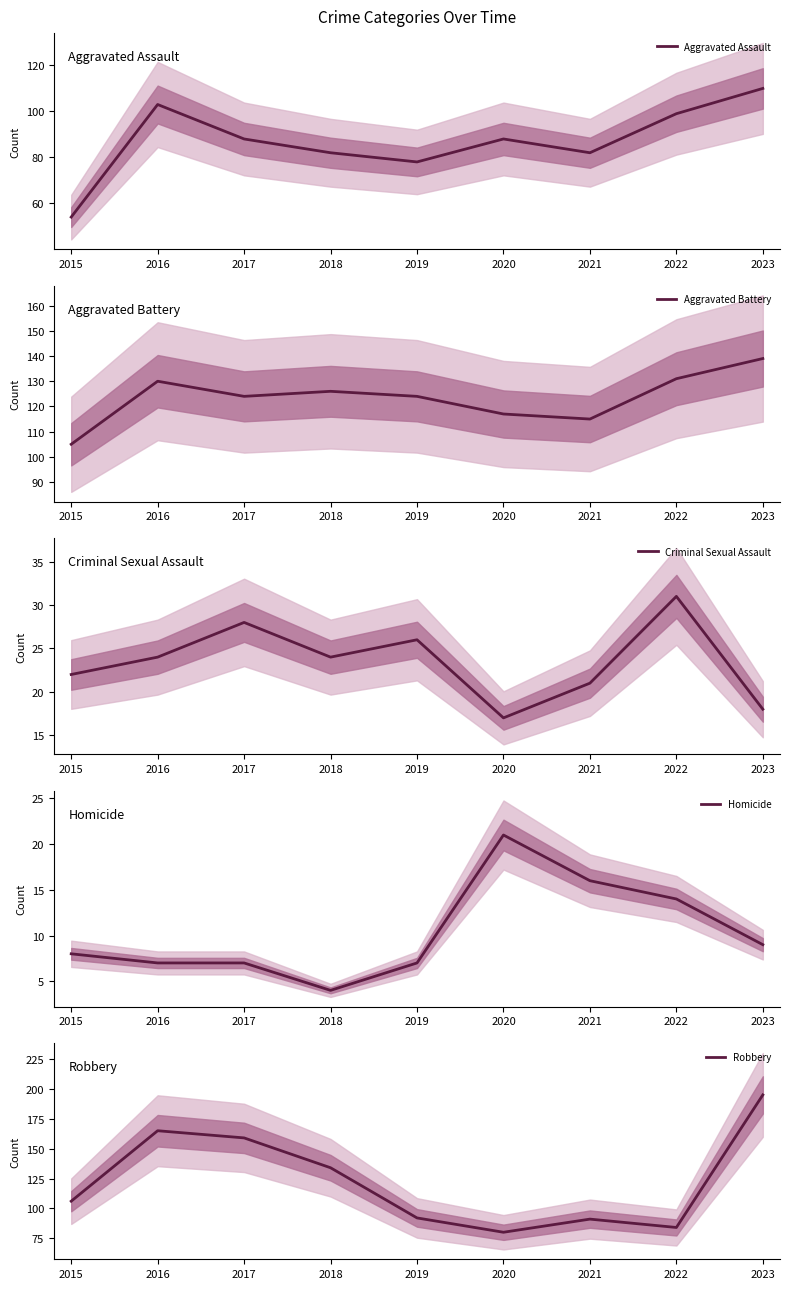

Reading right to left, transcribe all the data shown in this chart.

Aggravated Assault: 2023=110	2022=99	2021=82	2020=88	2019=78	2018=82	2017=88	2016=103	2015=54
Aggravated Battery: 2023=139	2022=131	2021=115	2020=117	2019=124	2018=126	2017=124	2016=130	2015=105
Criminal Sexual Assault: 2023=18	2022=31	2021=21	2020=17	2019=26	2018=24	2017=28	2016=24	2015=22
Homicide: 2023=9	2022=14	2021=16	2020=21	2019=7	2018=4	2017=7	2016=7	2015=8
Robbery: 2023=195	2022=84	2021=91	2020=80	2019=92	2018=134	2017=159	2016=165	2015=106